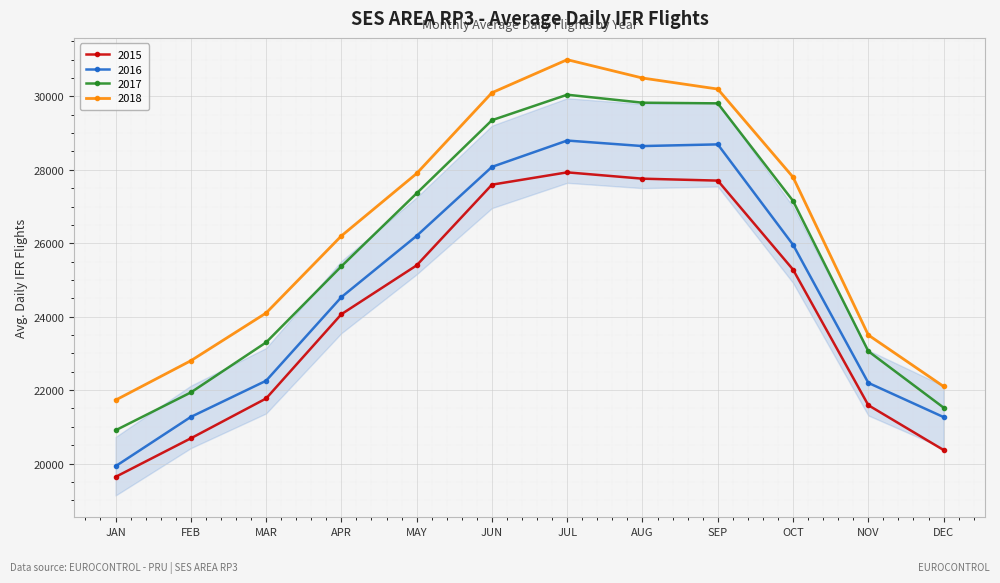

What is the value of the 2016 point at the 6th from the left?

28080.0